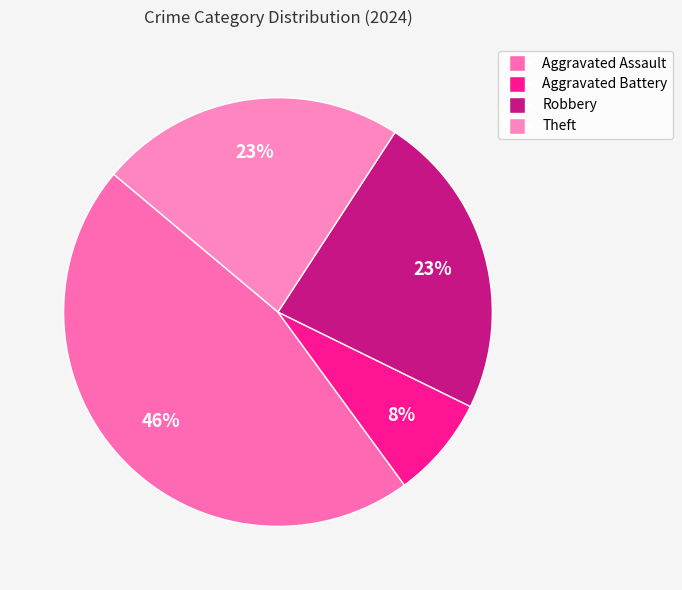

The Aggravated Assault slice represents 57% of the pie. True or false?

False